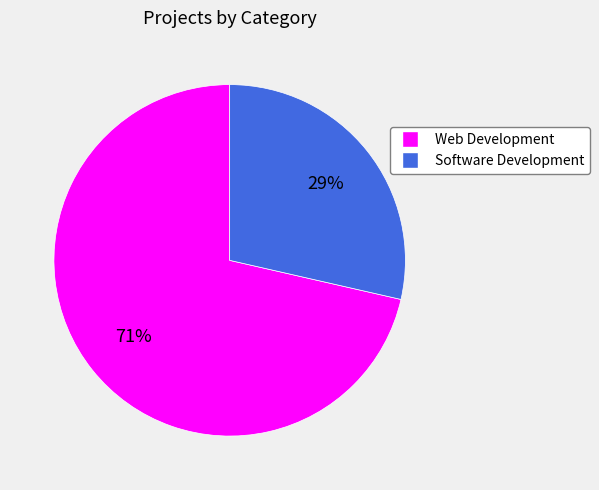

What is the smallest slice in the pie chart?

Software Development